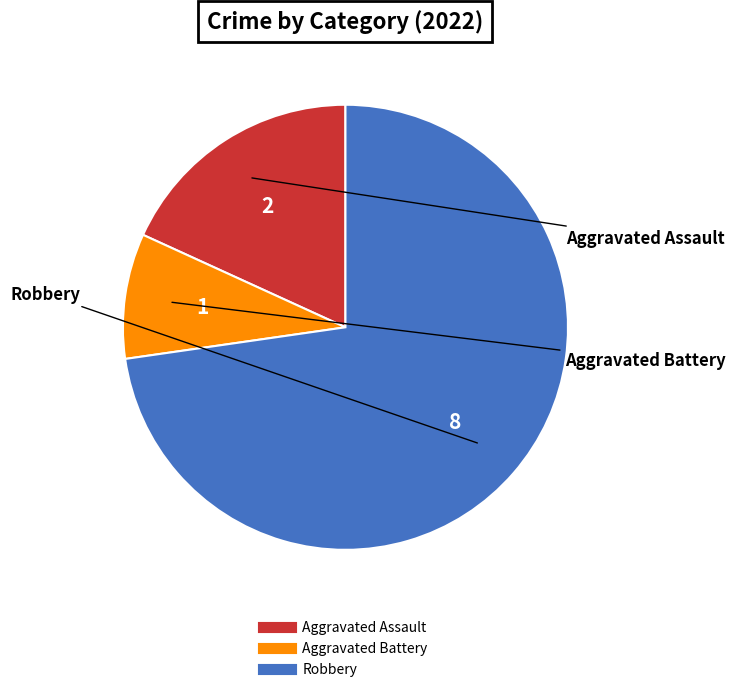

How many segments does this pie chart have?

3